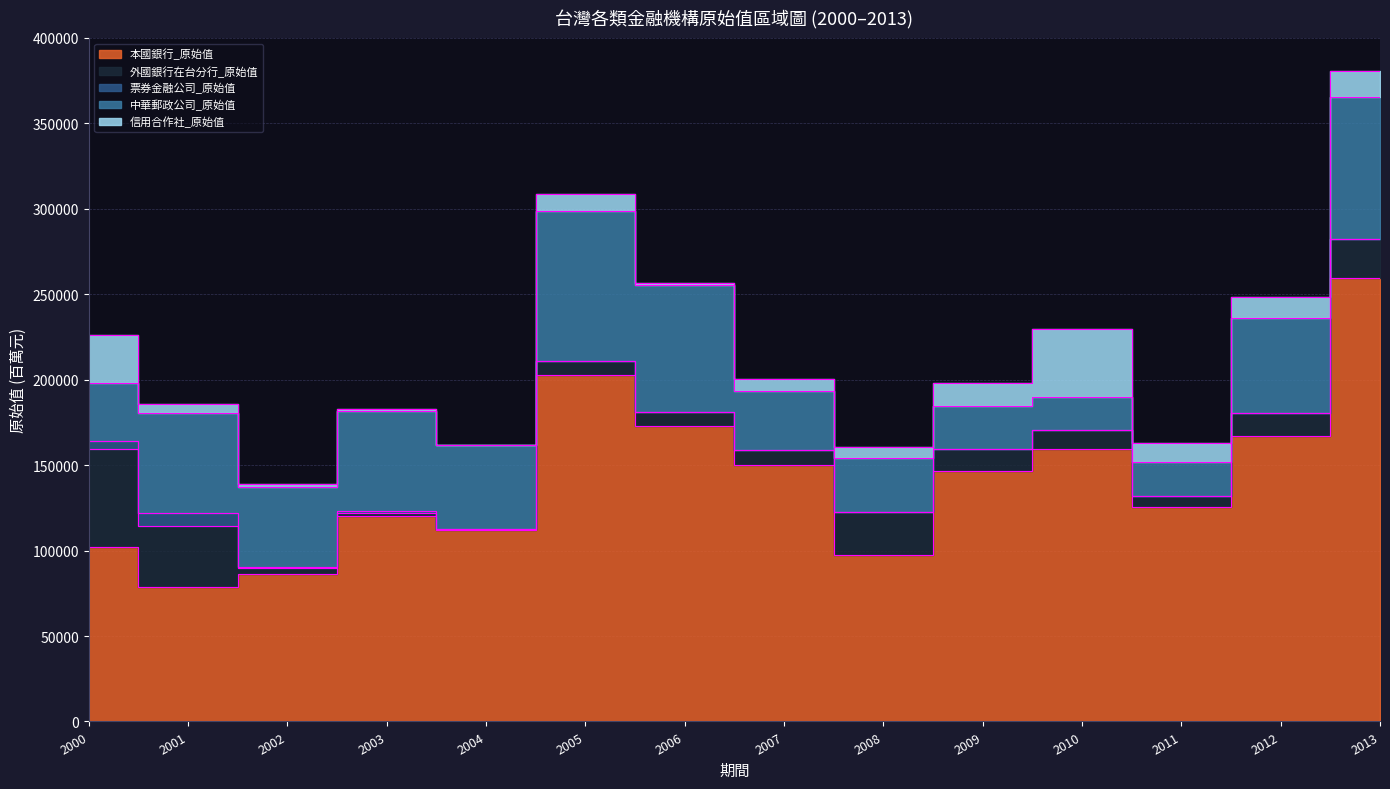

What is the difference between the maximum and minimum values in the 本國銀行_原始值 series?

181378